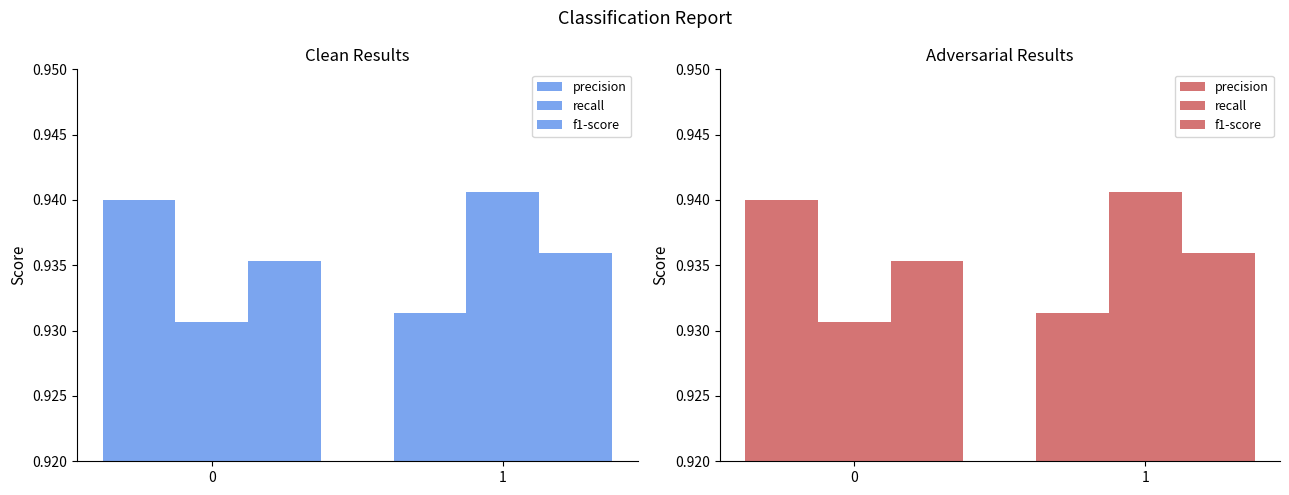

The value of f1-score at 1 is 1.3. True or false?

False